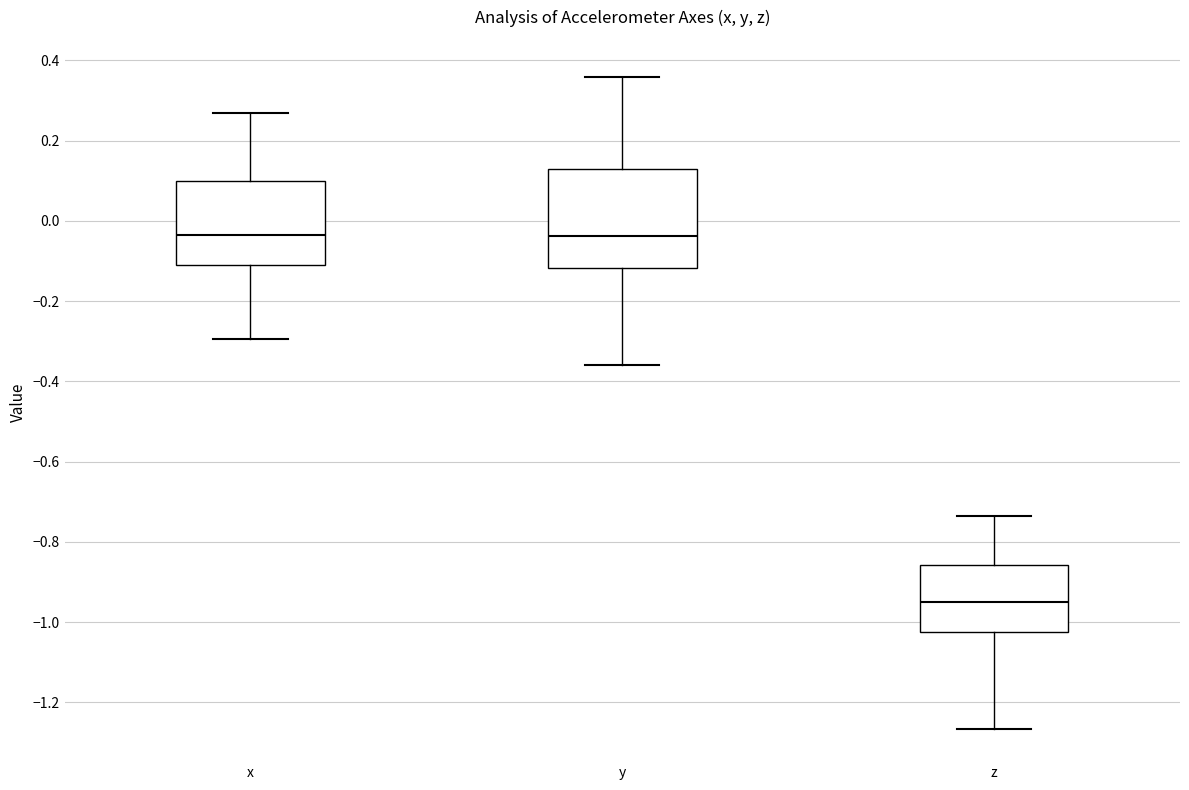

Where is the lower edge of the box for x on the y-axis? The values are not printed on the chart, so give them approximately, as read against the axis.

-0.12